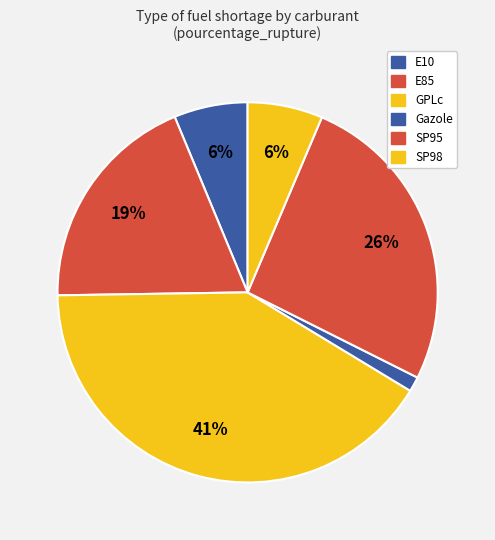

Count the number of slices in the pie.

6